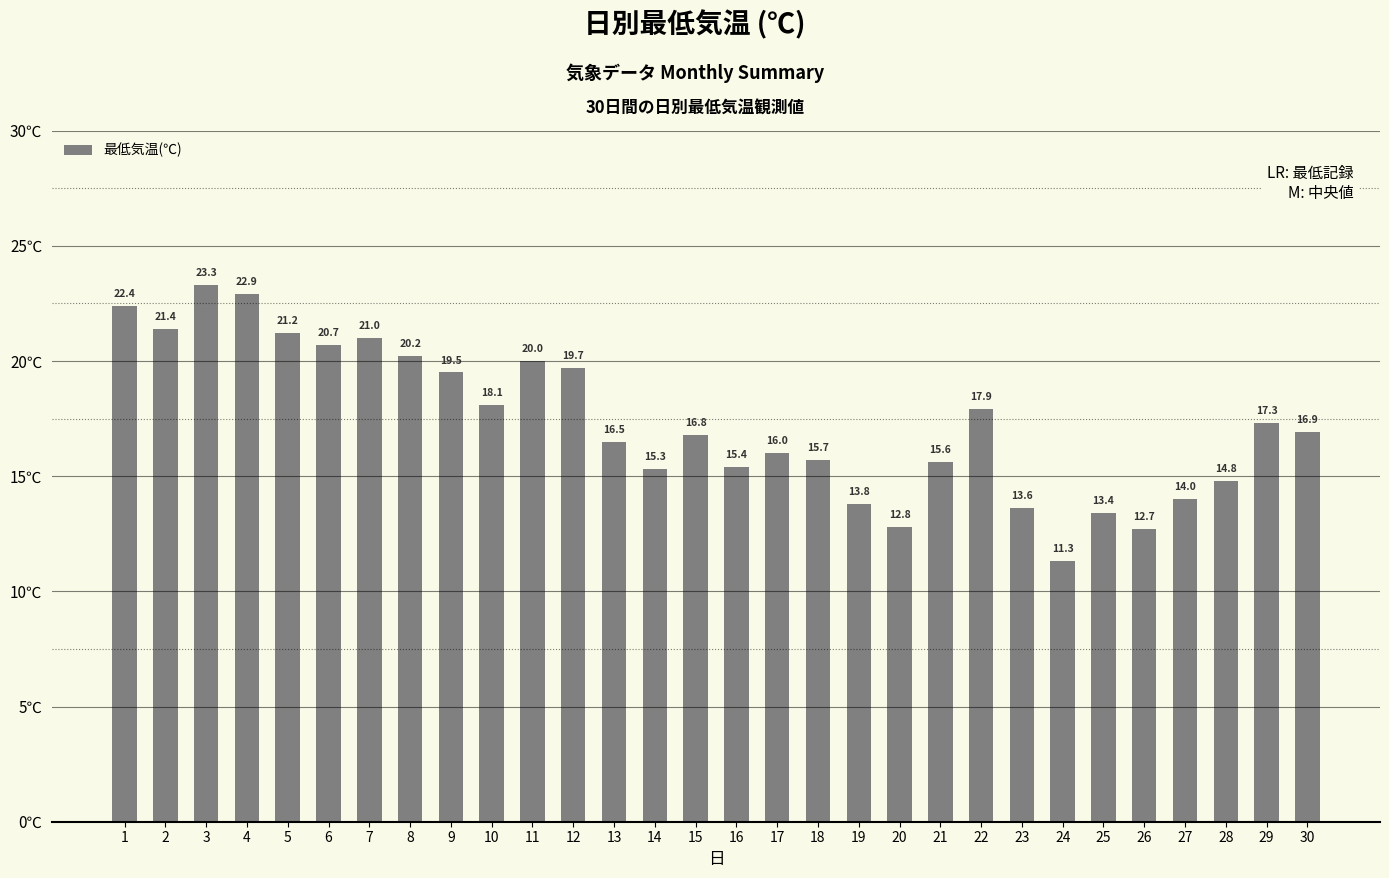

True or false: the data shows 11.3 at 24.

True